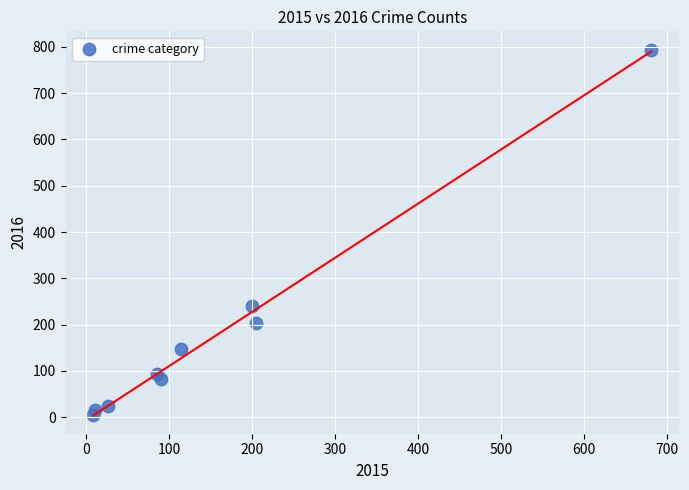

What is the average Y value?

178